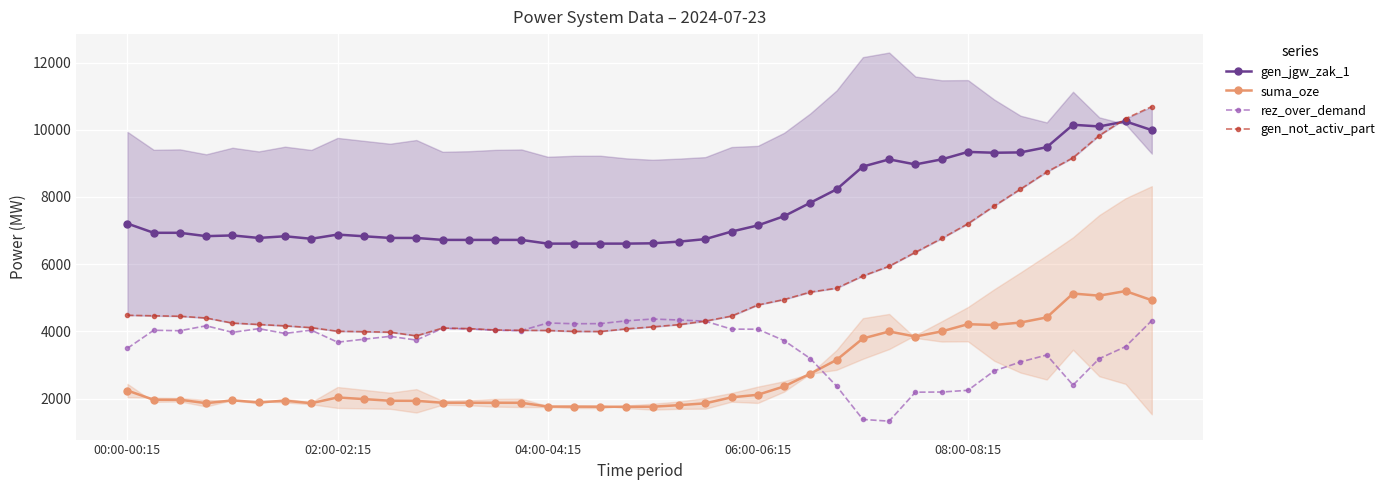

What is the sum of the rez_over_demand values at 11 and 12?

7832.0